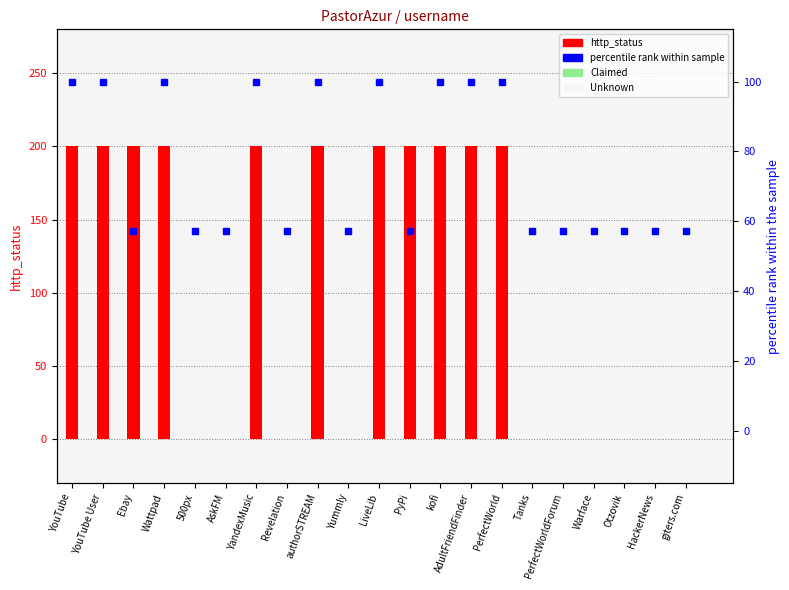

Which series has the largest range (max minus min)?

http_status